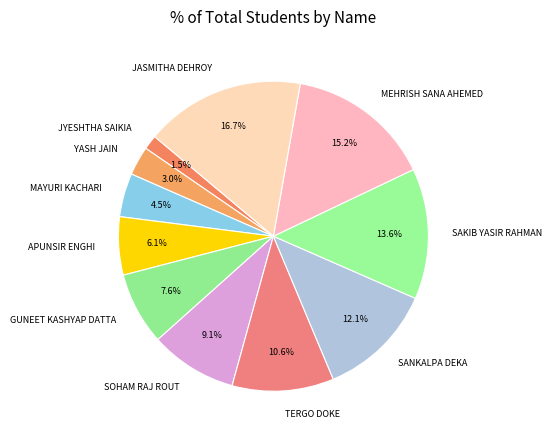

To the nearest percent, what portion does JASMITHA DEHROY represent?

17%